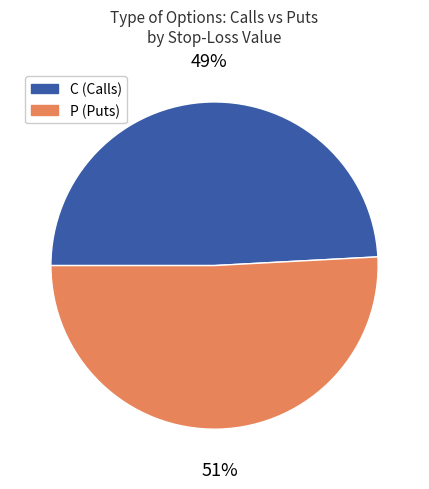

Which slice represents more than half of the pie?

P (Puts)